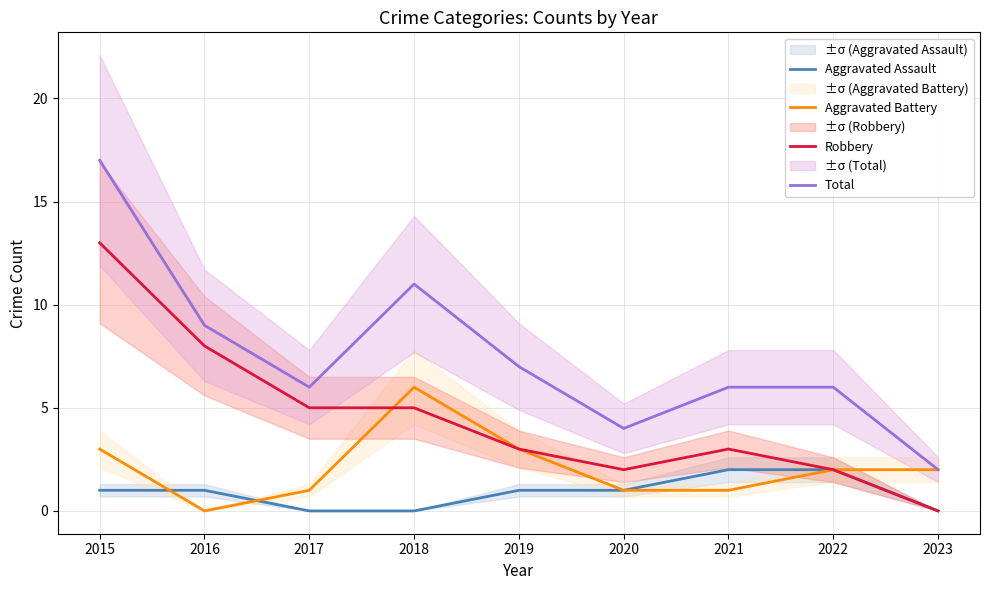

Reading left to right, transcribe all the data shown in this chart.

Aggravated Assault: 1	1	0	0	1	1	2	2	0
Aggravated Battery: 3	0	1	6	3	1	1	2	2
Robbery: 13	8	5	5	3	2	3	2	0
Total: 17	9	6	11	7	4	6	6	2